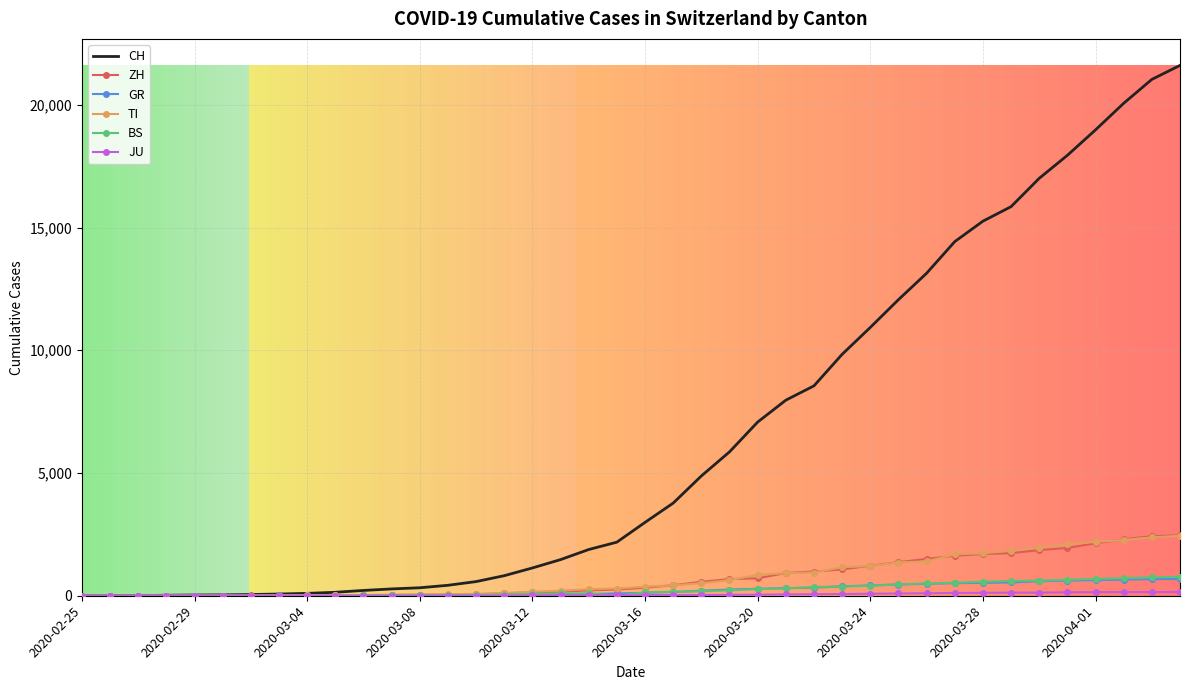

What is the highest value of the CH series?

21605